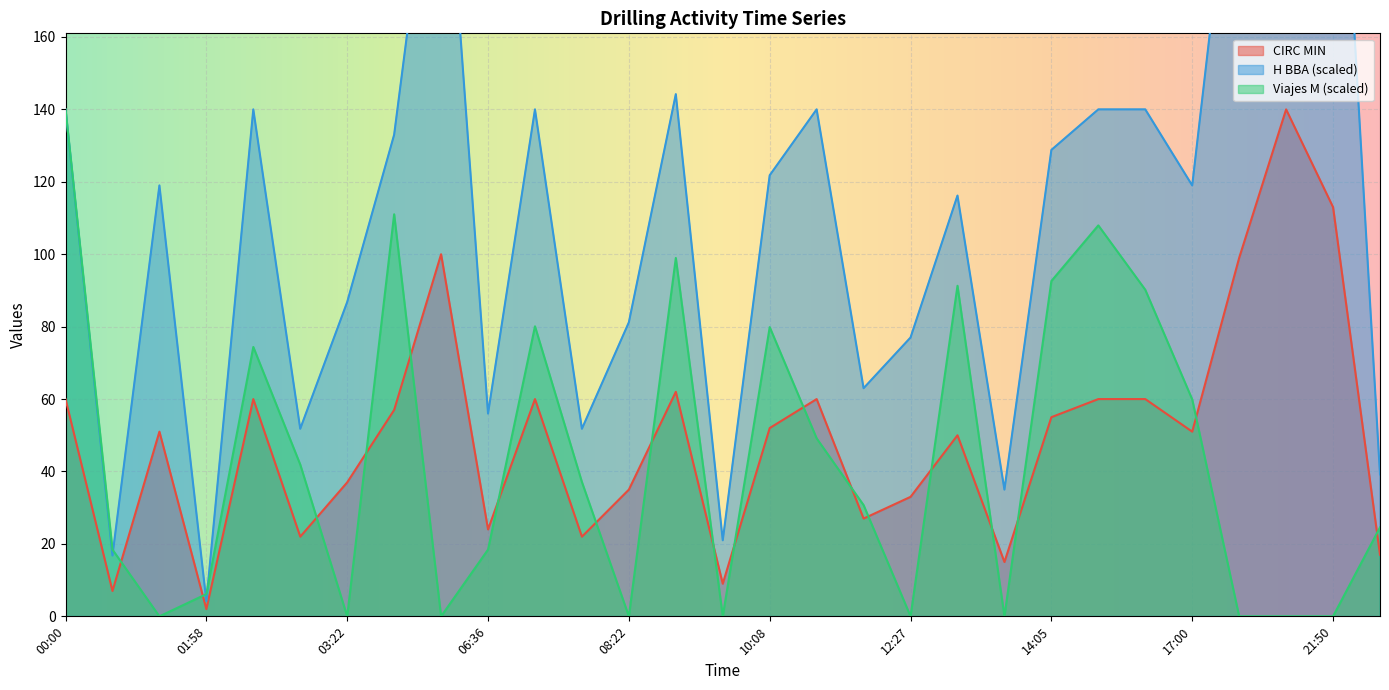

At 01:00, list the series in order from largest to smallest.

Viajes M, H BBA, CIRC MIN